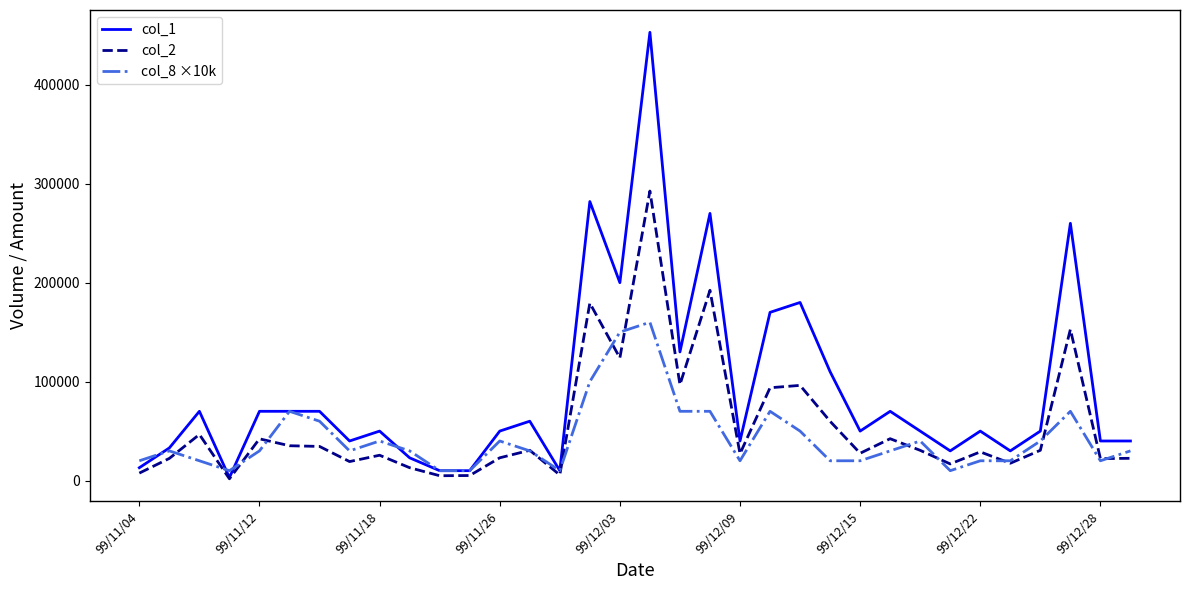

True or false: col_8 ×10k and col_2 intersect in this chart.

True